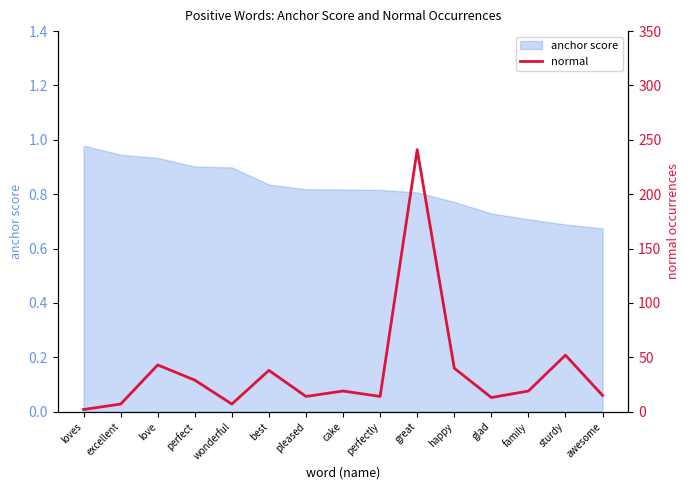

Reading left to right, transcribe all the data shown in this chart.

loves=2	excellent=7	love=43	perfect=29	wonderful=7	best=38	pleased=14	cake=19	perfectly=14	great=241	happy=40	glad=13	family=19	sturdy=52	awesome=15